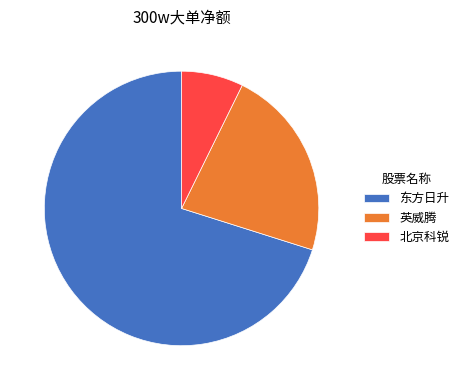

Count the number of slices in the pie.

3